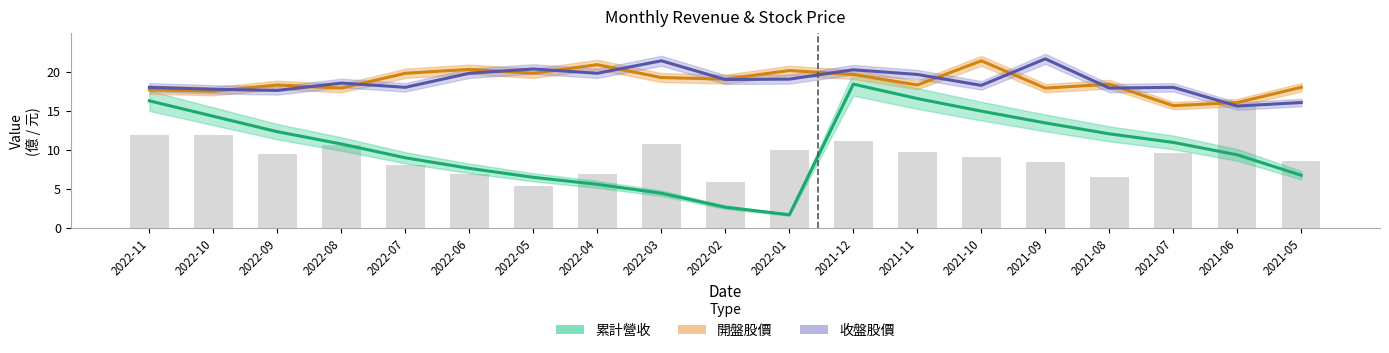

Rank the series by their maximum value, from lowest to highest.

累計營收, 開盤股價, 收盤股價